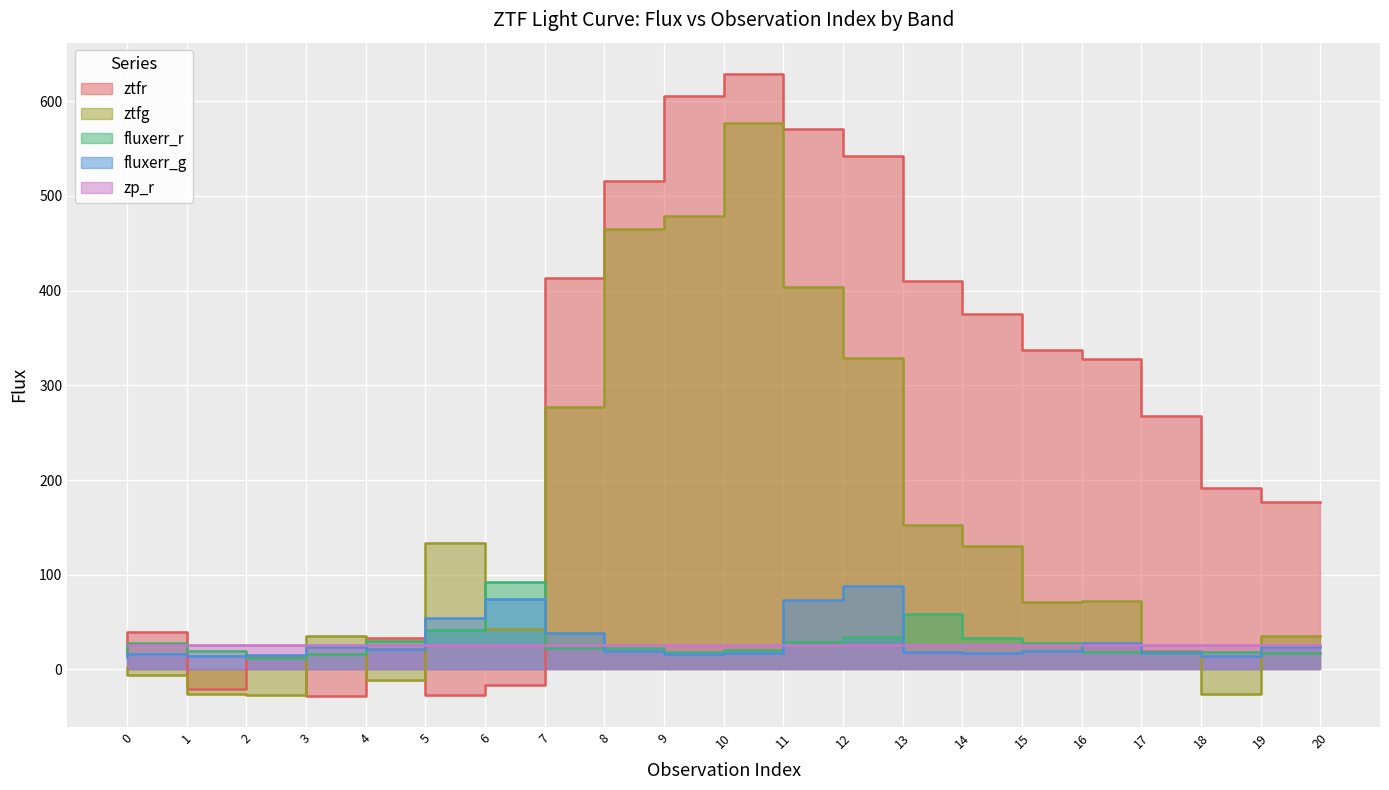

Which series has the widest spread of values?

ztfr